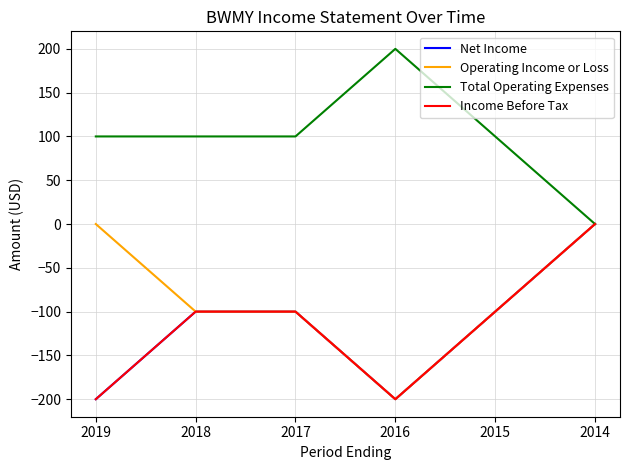

True or false: Income Before Tax and Operating Income or Loss cross at least once.

False